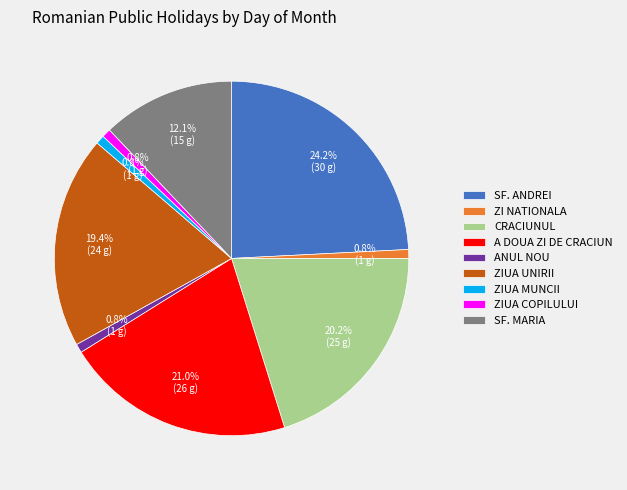

What portion of the pie excludes CRACIUNUL?

79.8%